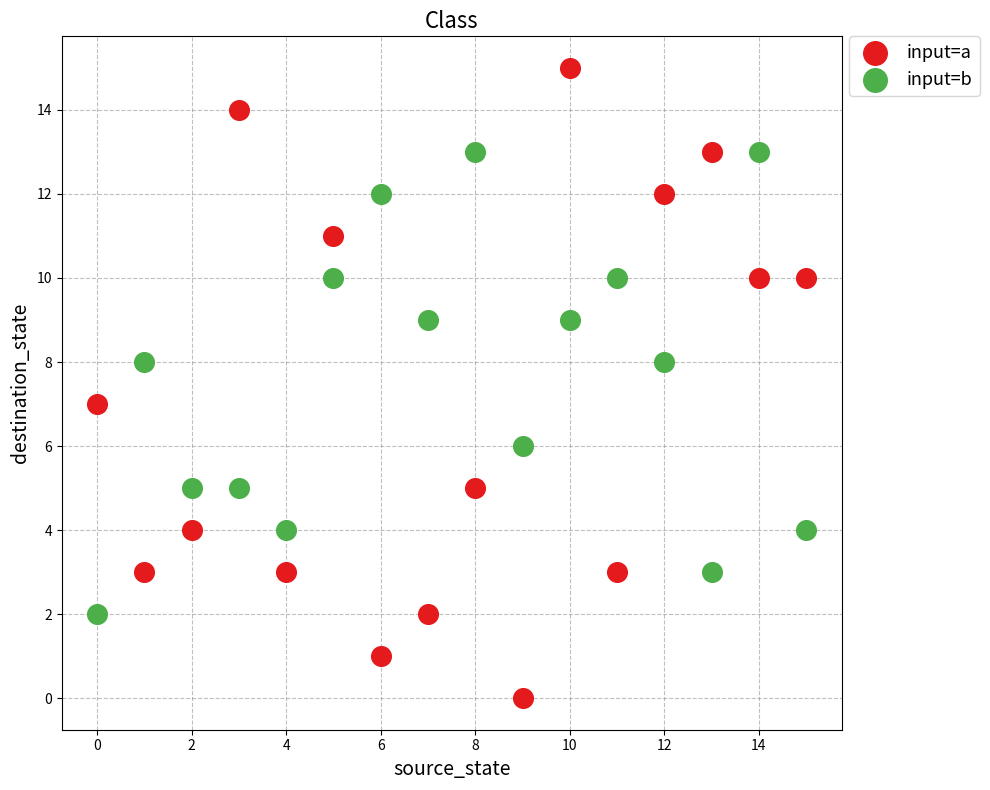

Which series contains the highest Y value?

input=a